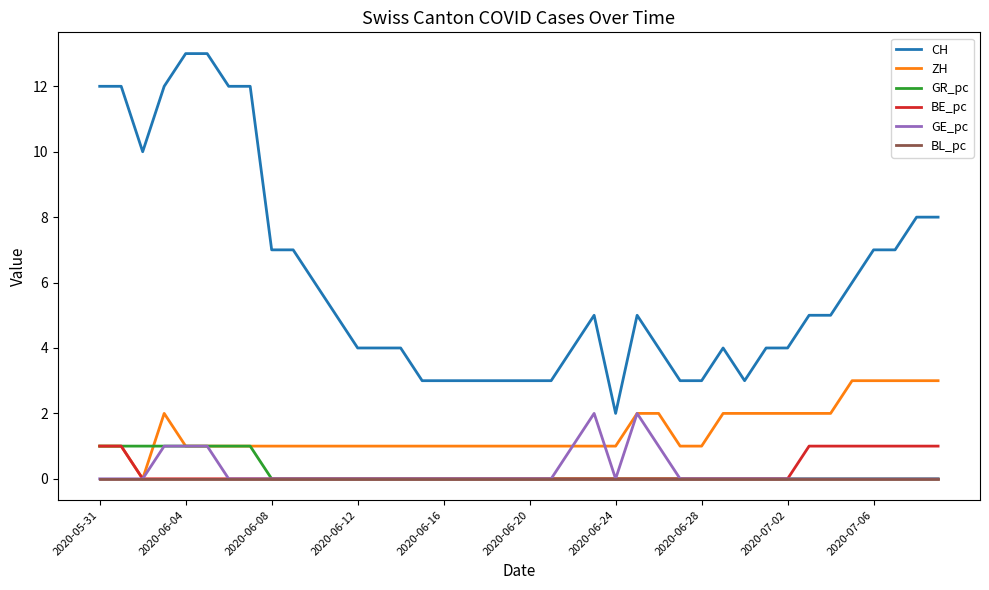

True or false: CH and GR_pc cross at least once.

False